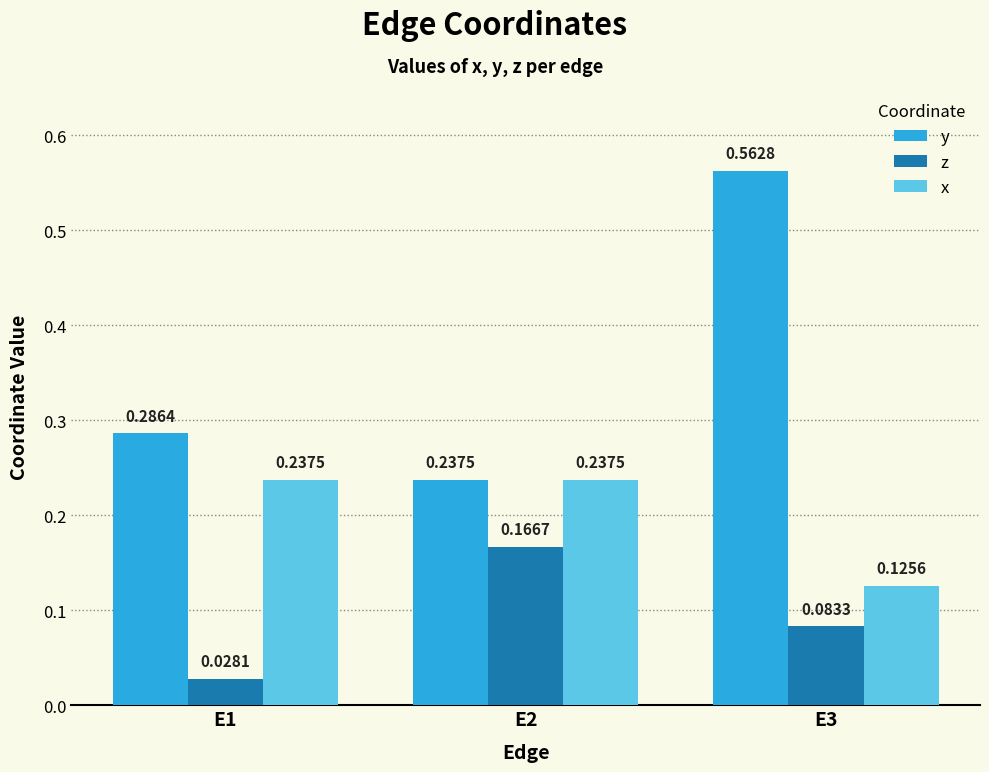

Which series has the widest spread of values?

y